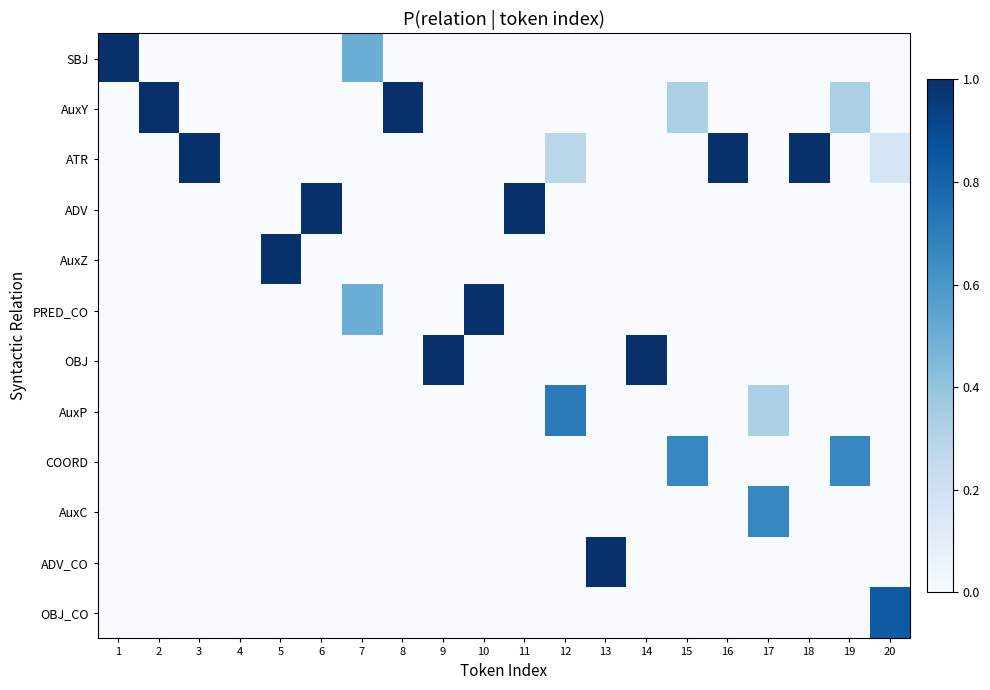

At how many categories does at least one series exceed 0?

19